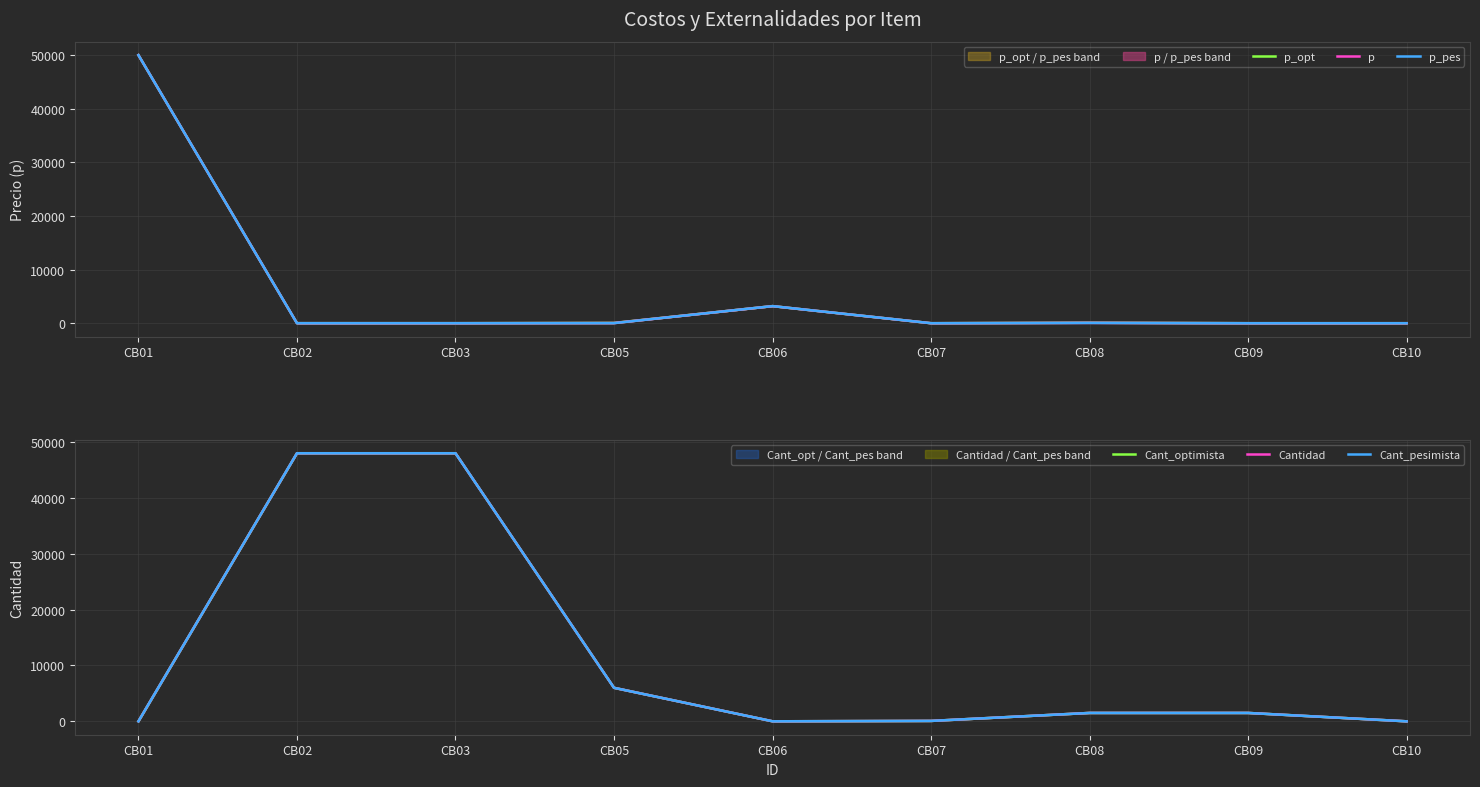

What is the spread (max minus min) of values at CB07?

72.0